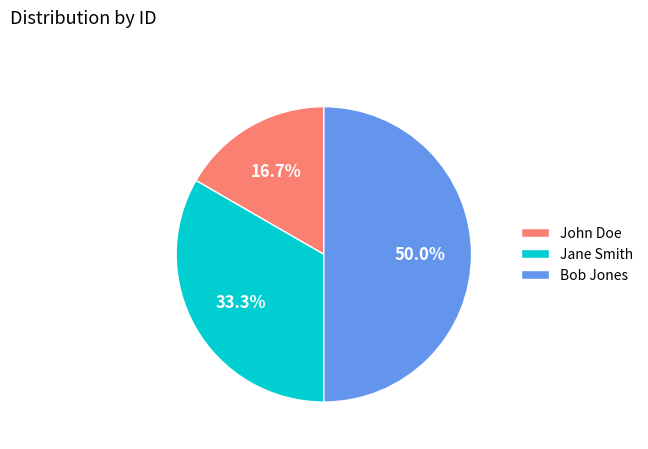

What percentage is the John Doe slice, to the nearest percent?

17%